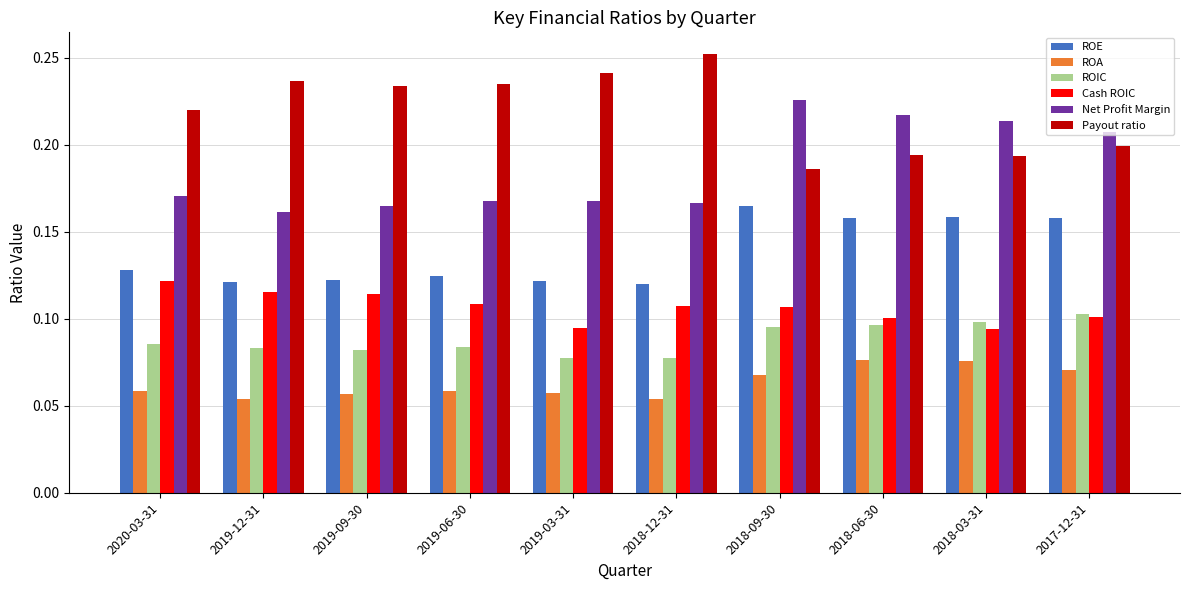

How many groups of bars are there?

10